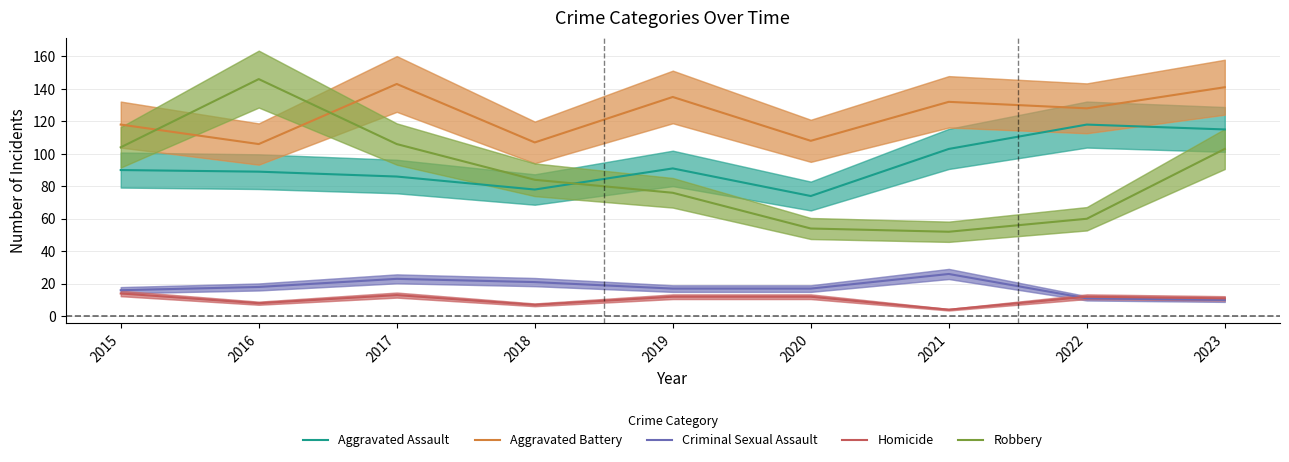

Does the chart display data point markers on the line(s)?

No